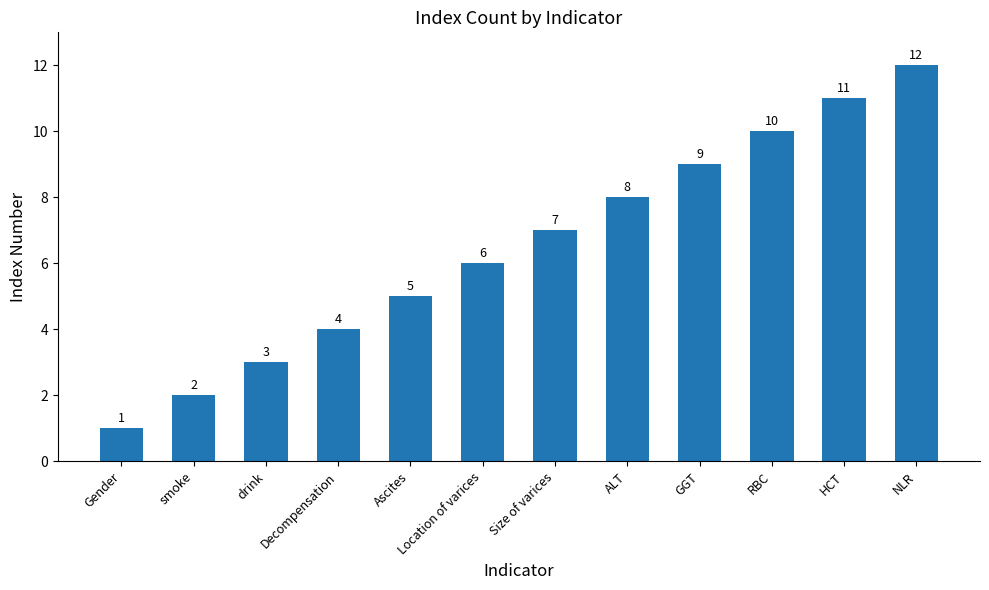

How many values are below 7?

6